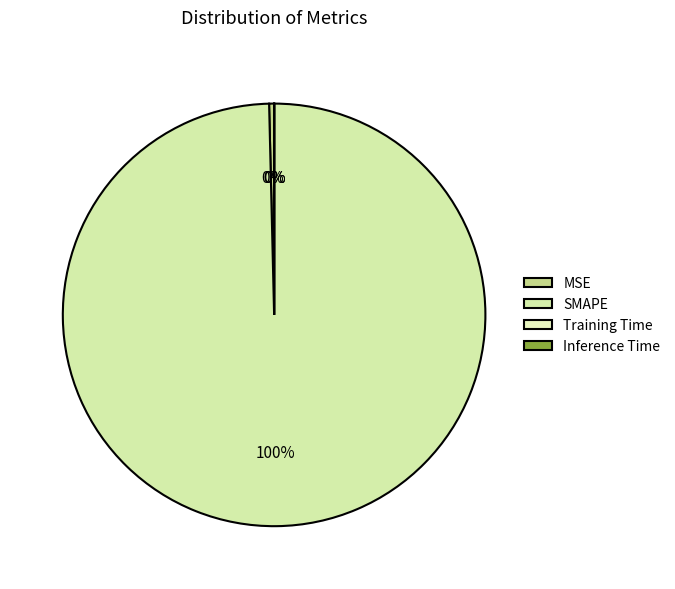

What is the change in value from SMAPE to Inference Time?

-200.0